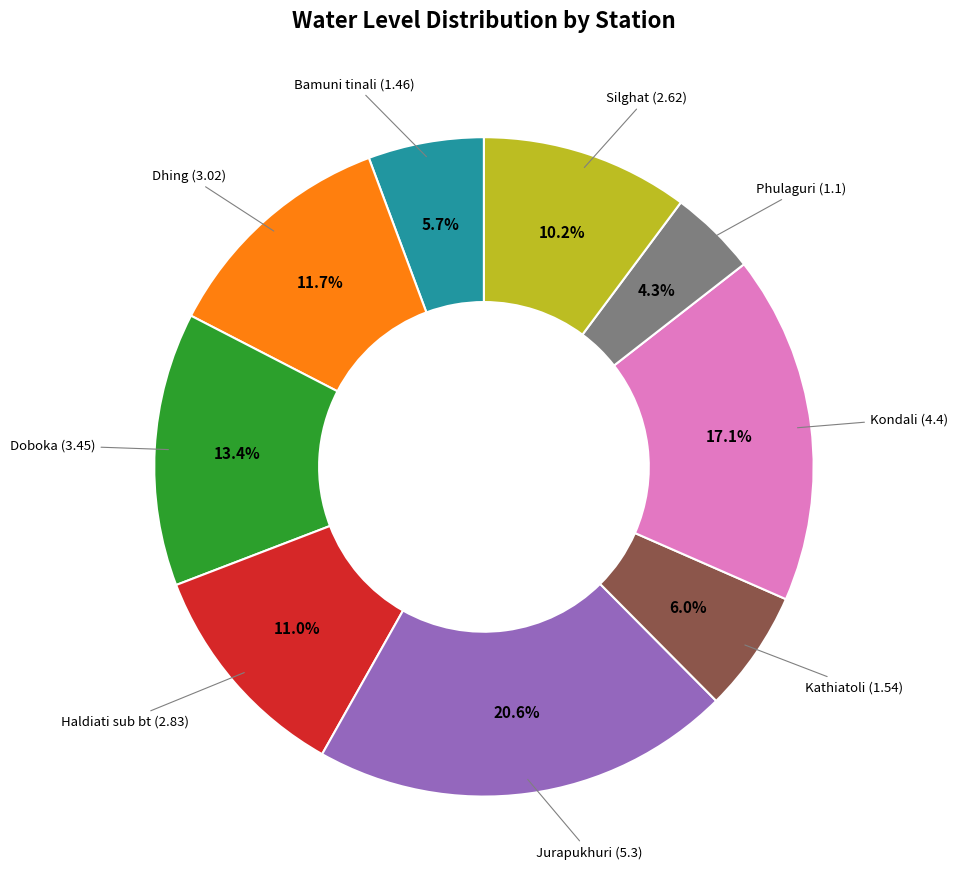

Is there a majority slice in this chart?

No